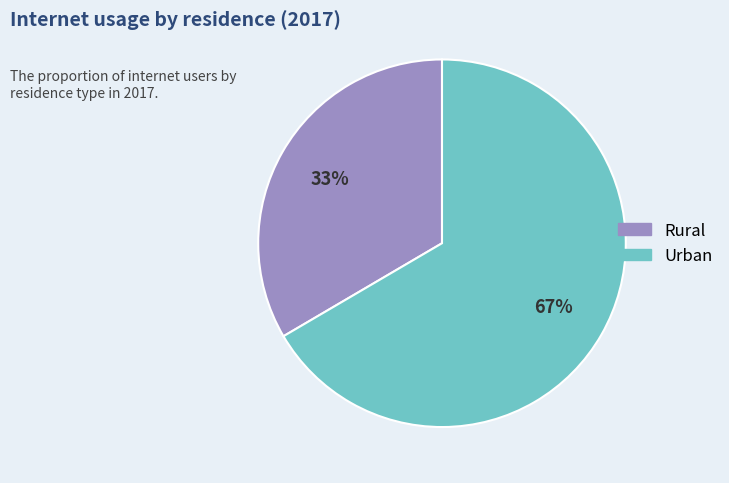

Which slice is the largest?

Urban